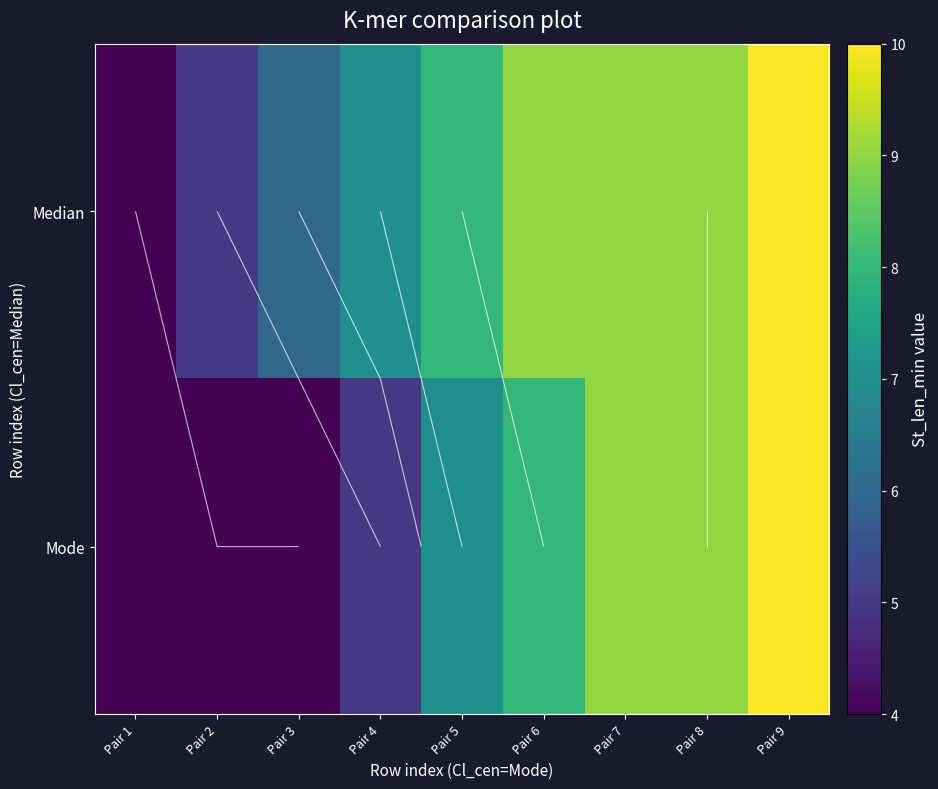

The value of Median at Pair 1 is 4. True or false?

True